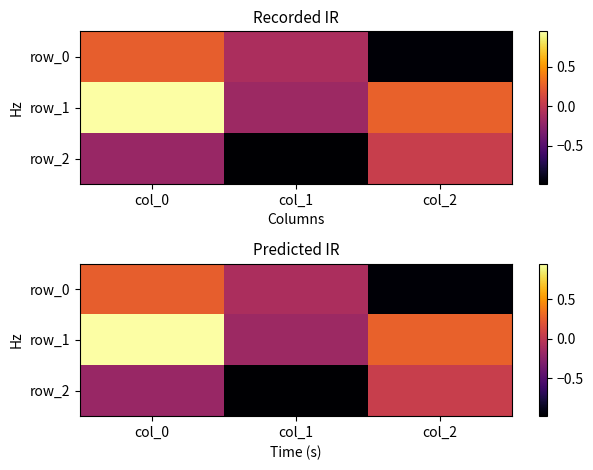

What is the sum of the row_2 values at col_2 and col_0?

-0.1